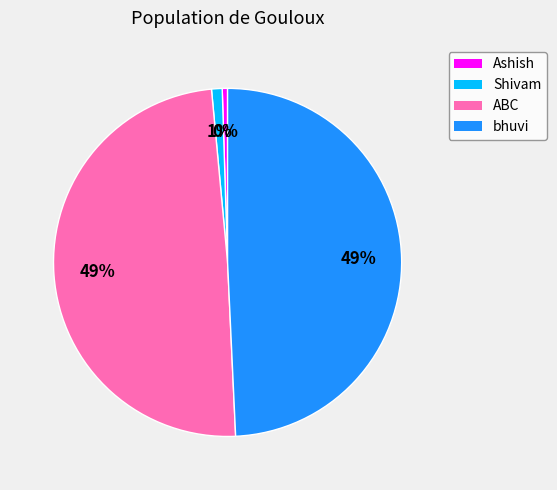

Is the sum of Ashish and bhuvi greater than half?

No